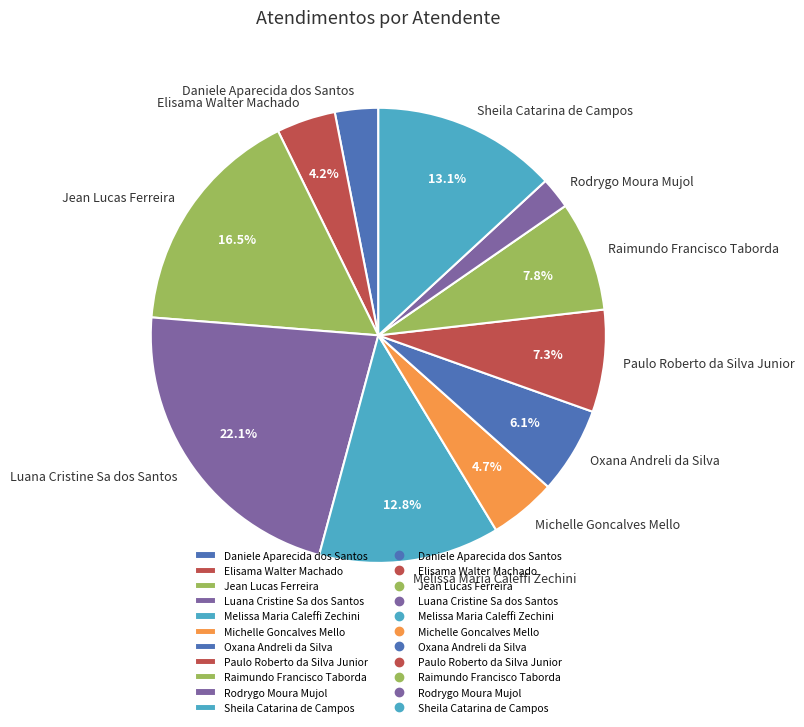

Does Sheila Catarina de Campos account for over 50% of the chart?

No